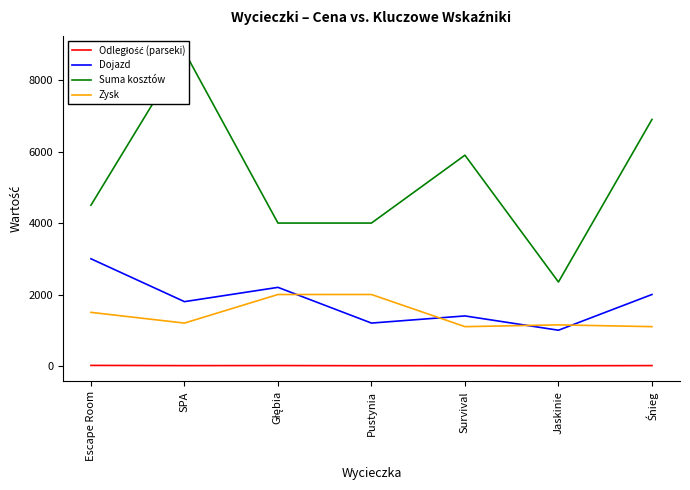

Where is Suma kosztów nearest to the value 5575?

Survival